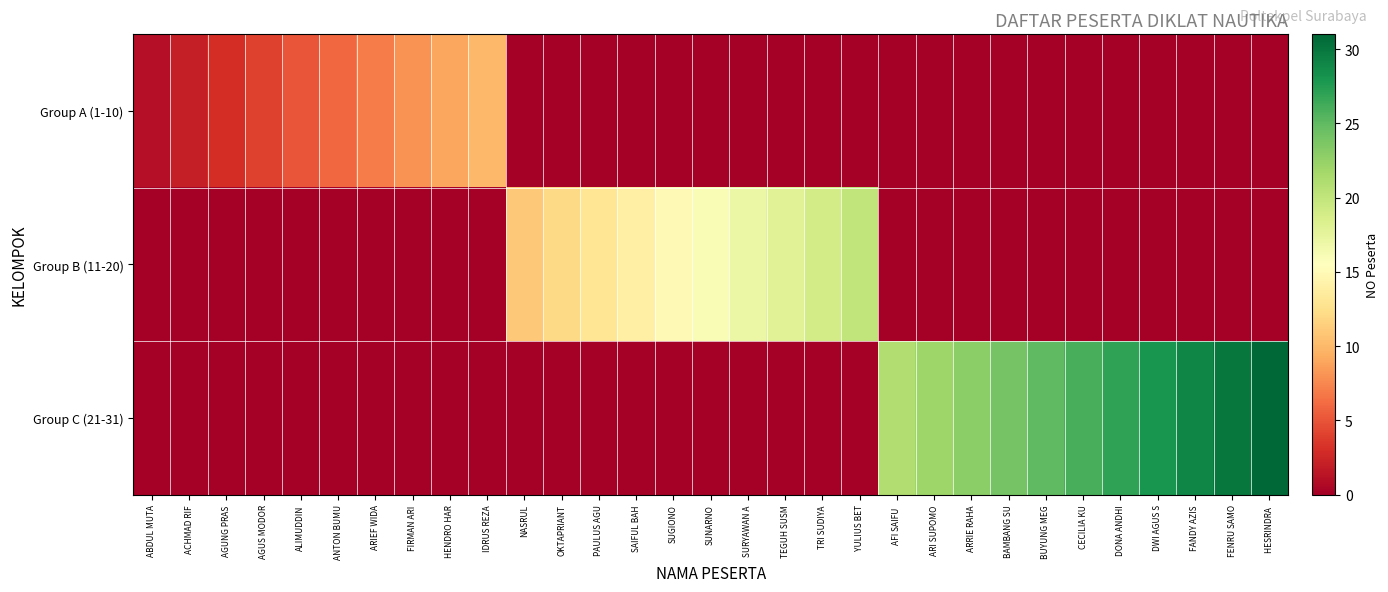

Reading left to right, transcribe all the data shown in this chart.

Group A (1-10): ABDUL MUTA=1	ACHMAD RIF=2	AGUNG PRAS=3	AGUS MODOR=4	ALIMUDDIN=5	ANTON BUMU=6	ARIEF WIDA=7	FIRMAN ARI=8	HENDRO HAR=9	IDRUS REZA=10	NASRUL=0	OKTAPRIANT=0	PAULUS AGU=0	SAIFUL BAH=0	SUGIONO=0	SUNARNO=0	SURYAWAN A=0	TEGUH SUSM=0	TRI SUDIYA=0	YULIUS BET=0	AFI SAIFU =0	ARI SUPOMO=0	ARRIE RAHA=0	BAMBANG SU=0	BUYUNG MEG=0	CECILIA KU=0	DONA ANDHI=0	DWI AGUS S=0	FANDY AZIS=0	FENRU SAMO=0	HESRINDRA =0
Group B (11-20): ABDUL MUTA=0	ACHMAD RIF=0	AGUNG PRAS=0	AGUS MODOR=0	ALIMUDDIN=0	ANTON BUMU=0	ARIEF WIDA=0	FIRMAN ARI=0	HENDRO HAR=0	IDRUS REZA=0	NASRUL=11	OKTAPRIANT=12	PAULUS AGU=13	SAIFUL BAH=14	SUGIONO=15	SUNARNO=16	SURYAWAN A=17	TEGUH SUSM=18	TRI SUDIYA=19	YULIUS BET=20	AFI SAIFU =0	ARI SUPOMO=0	ARRIE RAHA=0	BAMBANG SU=0	BUYUNG MEG=0	CECILIA KU=0	DONA ANDHI=0	DWI AGUS S=0	FANDY AZIS=0	FENRU SAMO=0	HESRINDRA =0
Group C (21-31): ABDUL MUTA=0	ACHMAD RIF=0	AGUNG PRAS=0	AGUS MODOR=0	ALIMUDDIN=0	ANTON BUMU=0	ARIEF WIDA=0	FIRMAN ARI=0	HENDRO HAR=0	IDRUS REZA=0	NASRUL=0	OKTAPRIANT=0	PAULUS AGU=0	SAIFUL BAH=0	SUGIONO=0	SUNARNO=0	SURYAWAN A=0	TEGUH SUSM=0	TRI SUDIYA=0	YULIUS BET=0	AFI SAIFU =21	ARI SUPOMO=22	ARRIE RAHA=23	BAMBANG SU=24	BUYUNG MEG=25	CECILIA KU=26	DONA ANDHI=27	DWI AGUS S=28	FANDY AZIS=29	FENRU SAMO=30	HESRINDRA =31